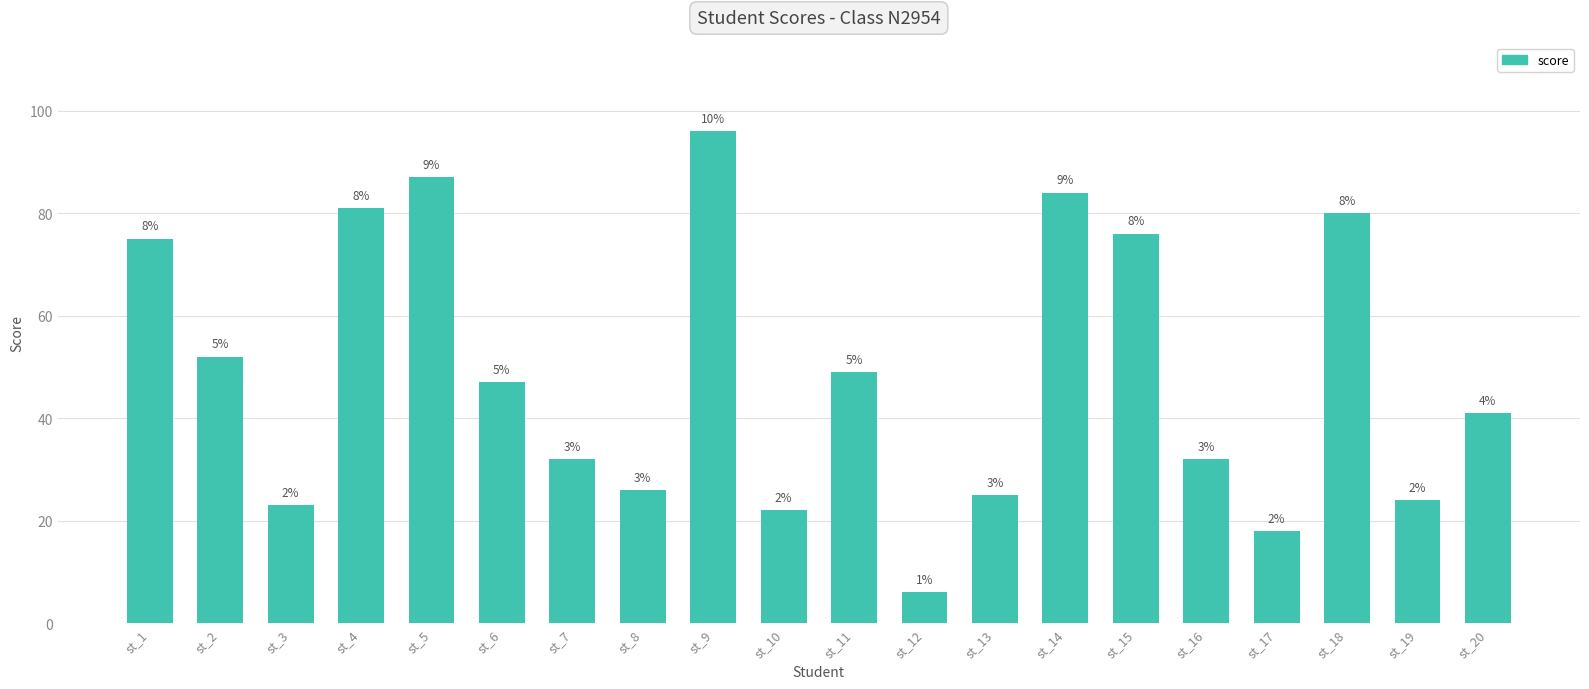

Does the chart contain any negative values?

No